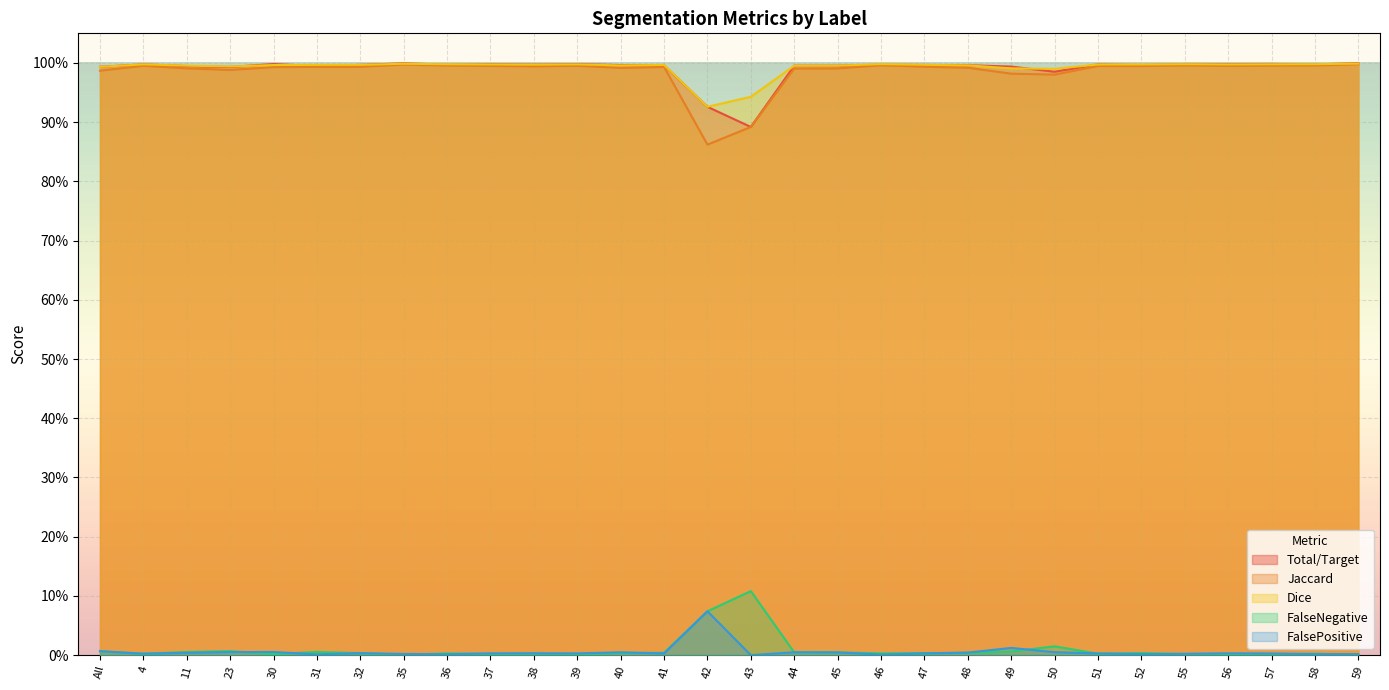

How many distinct data groups are displayed?

5